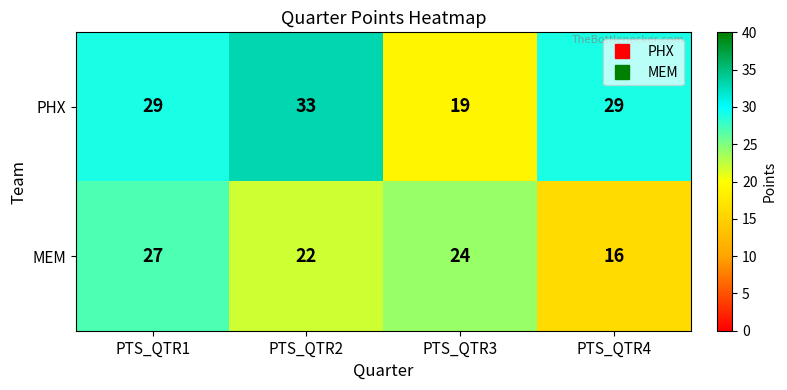

Between PTS_QTR2 and PTS_QTR4, which series saw the biggest shift?

MEM